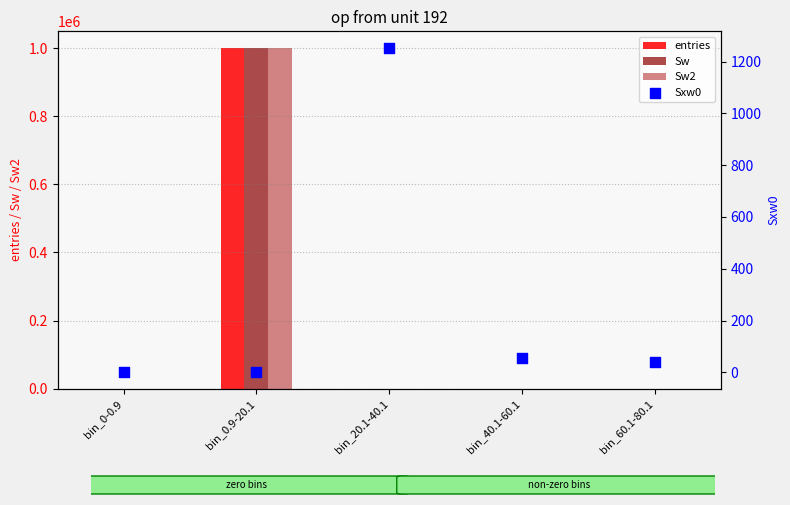

Is the value of Sxw0 at bin_0.9-20.1 greater than the value of Sw2 at bin_40.1-60.1?

No